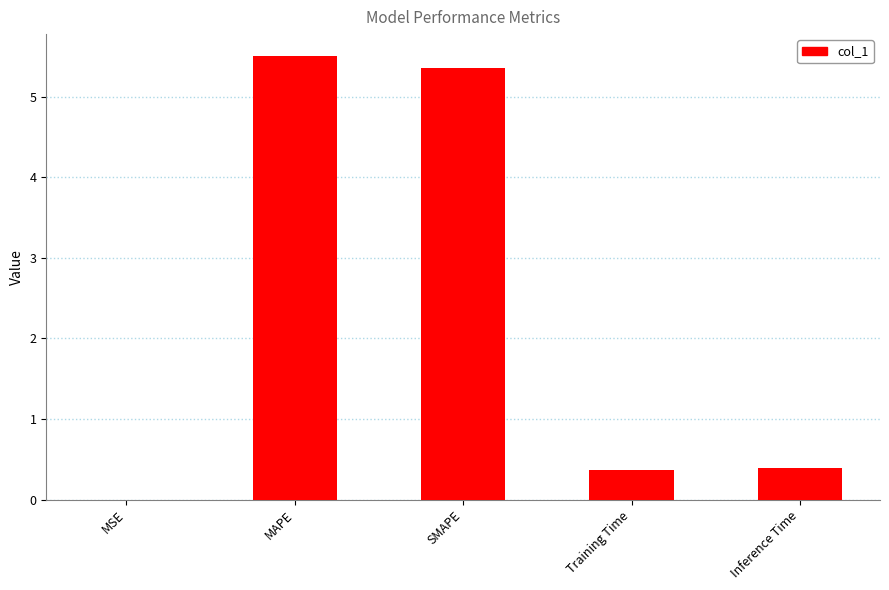

Is it true that the value at Inference Time is 0.6?

False